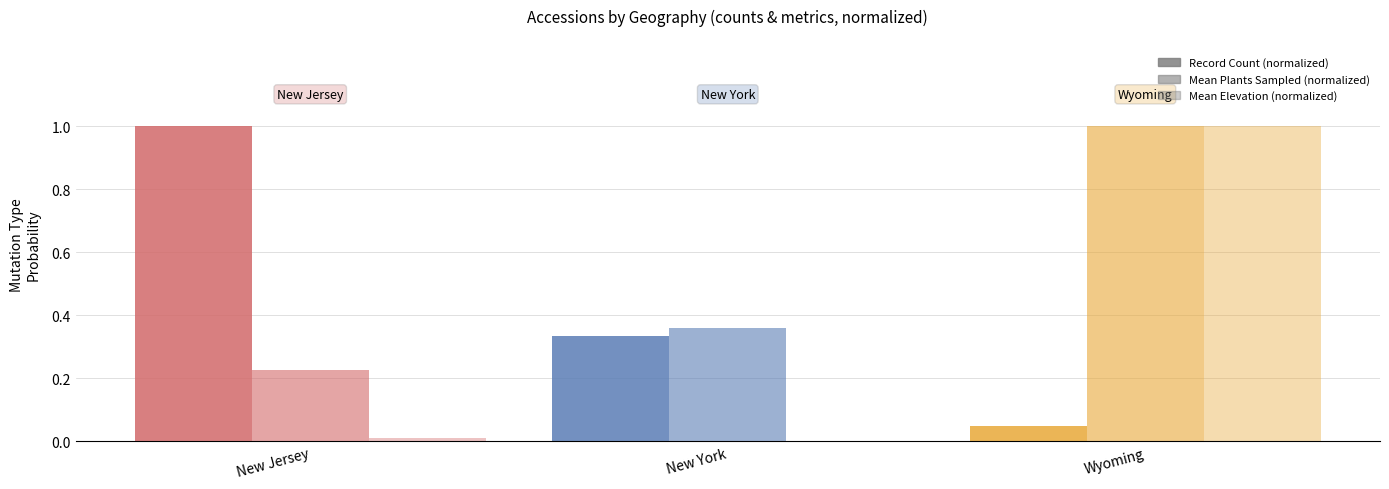

Reading left to right, list all the values displayed in this chart.

Record Count (normalized): 1.0	0.3	0.0
Mean Plants Sampled (normalized): 0.2	0.4	1.0
Mean Elevation (normalized): 0.0	0.0	1.0